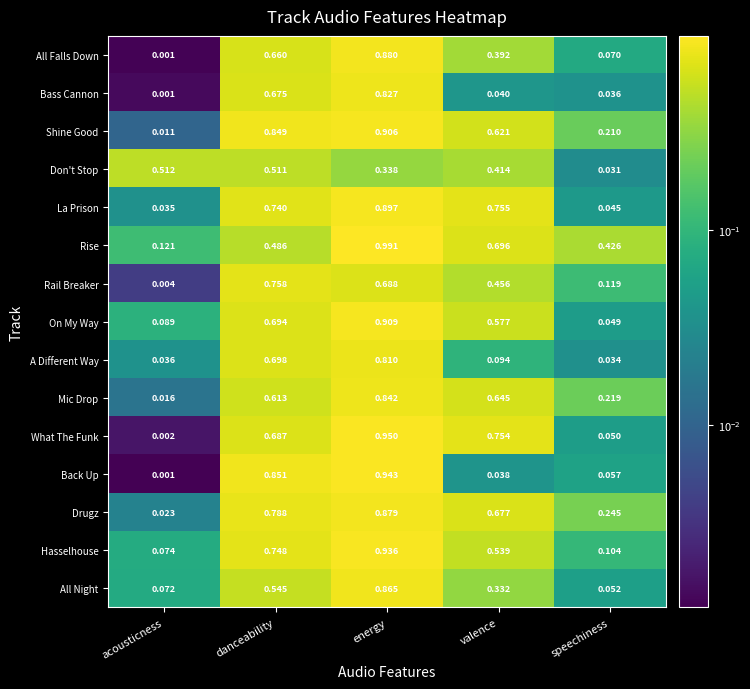

At which category is the sum across all series the highest?

energy